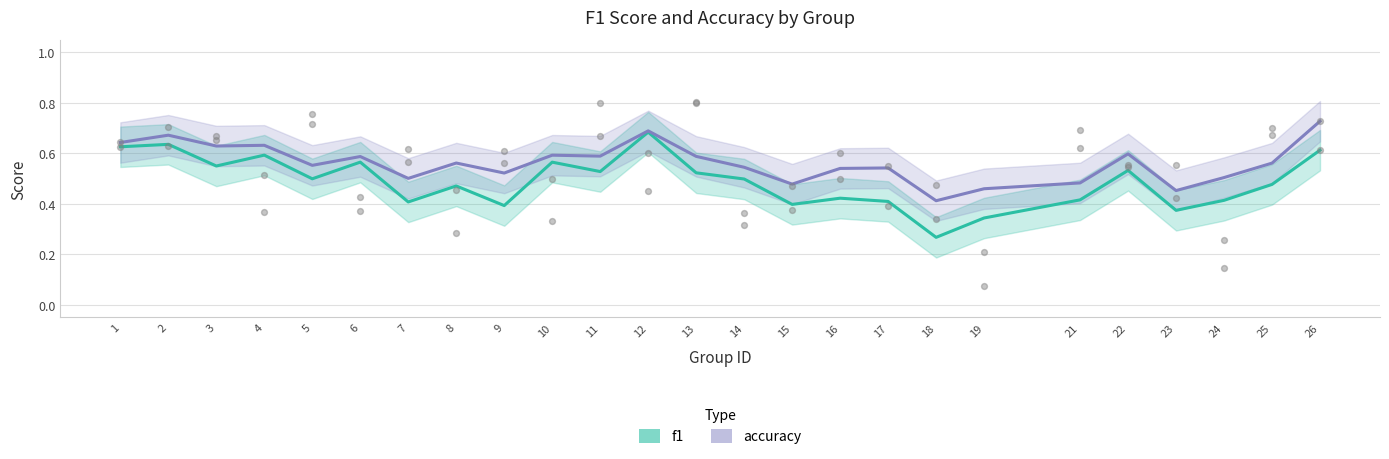

What is the total value across all series at 24?

0.9